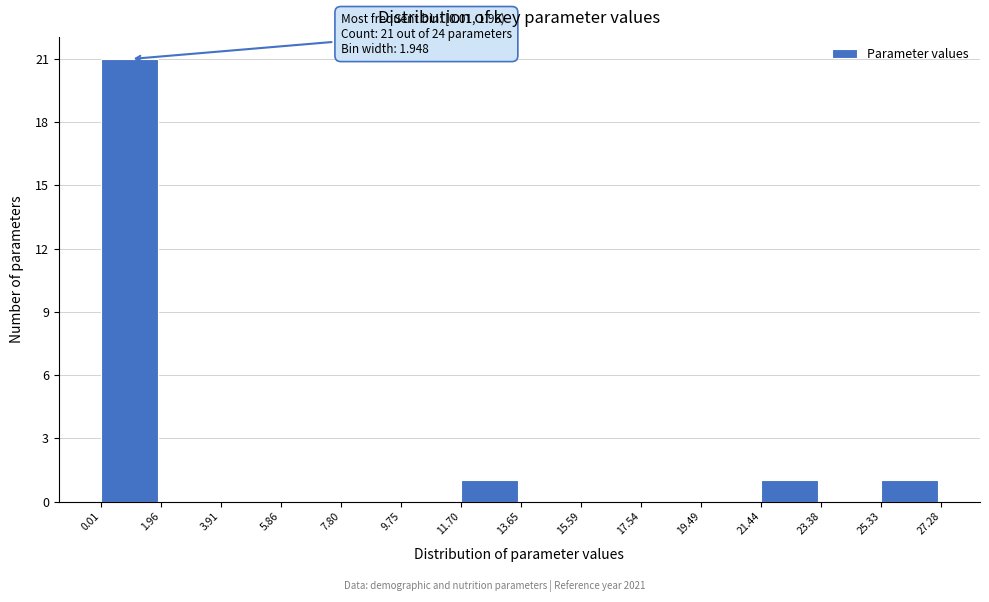

Over which range of the x-axis is the bar tallest?

0.01 to 1.96